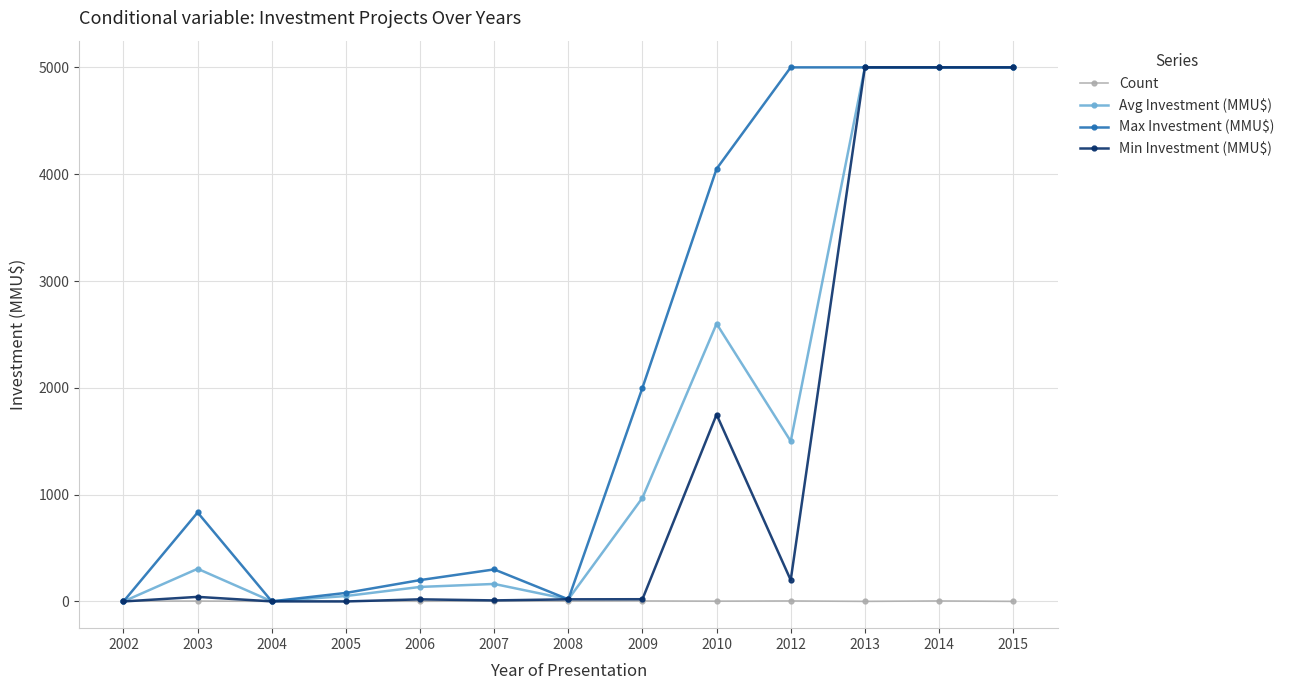

Is the value of Min Investment (MMU$) at 2014 greater than the value of Count at 2010?

Yes